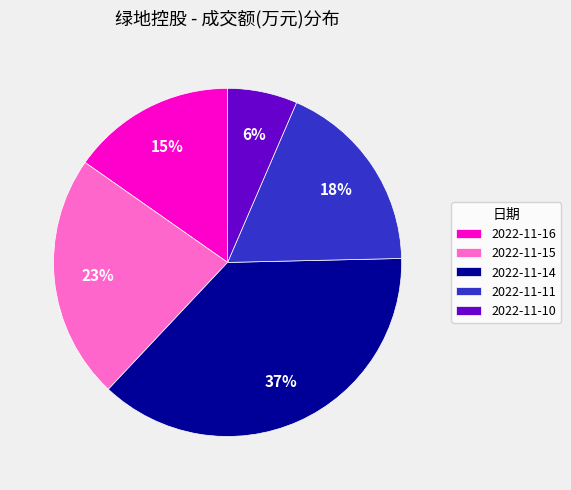

Rank the categories by value from highest to lowest.

2022-11-14, 2022-11-15, 2022-11-11, 2022-11-16, 2022-11-10